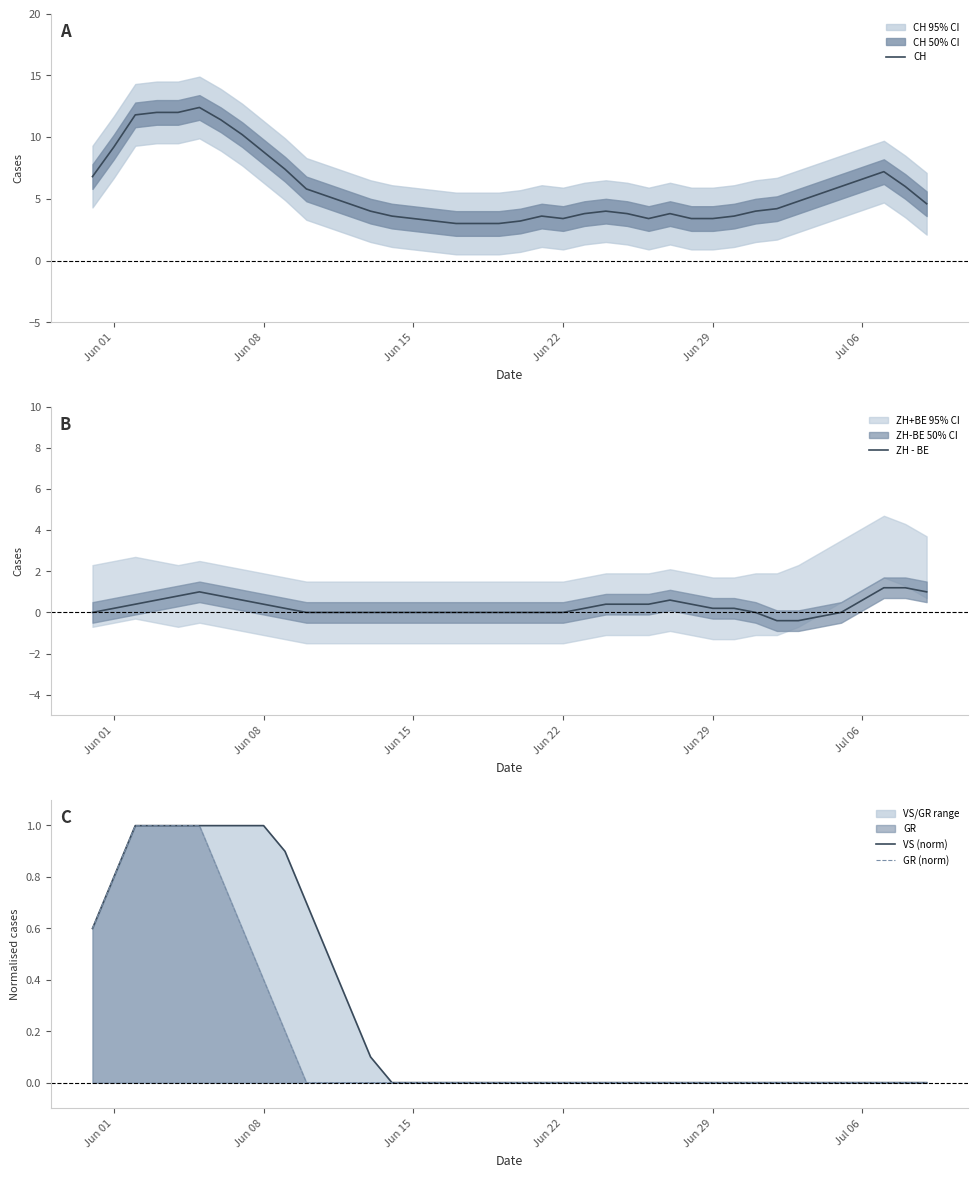

What is the maximum value for CH?

12.4